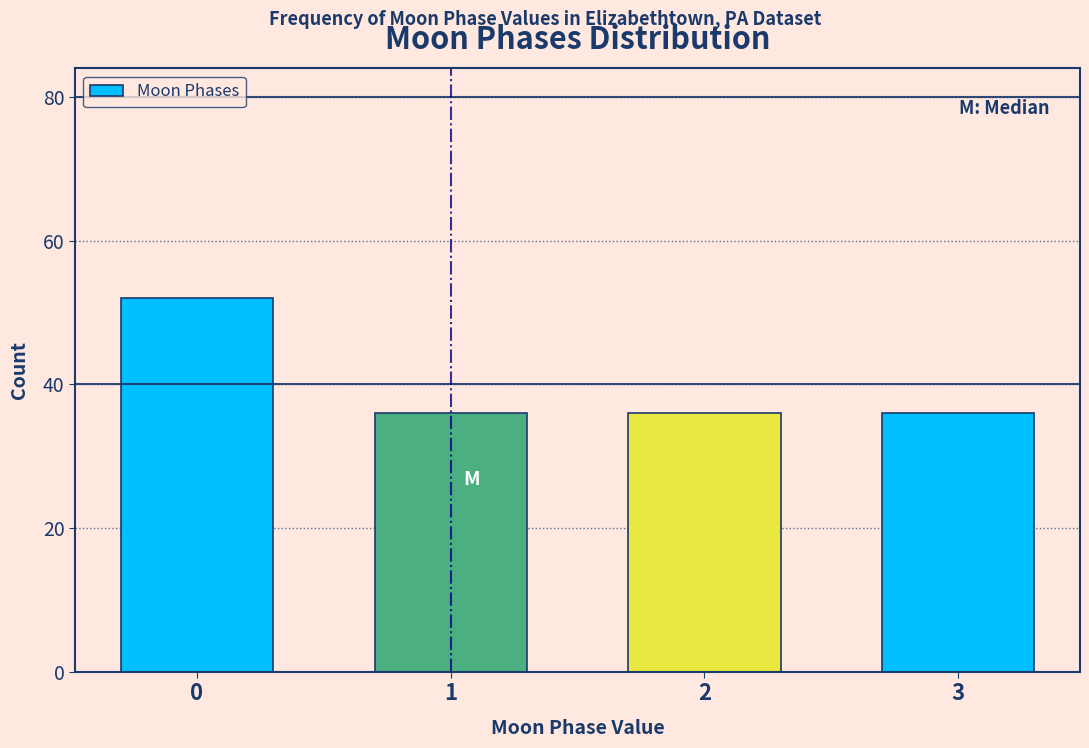

Reading left to right, what are all the values shown in this chart?

0=52	1=36	2=36	3=36